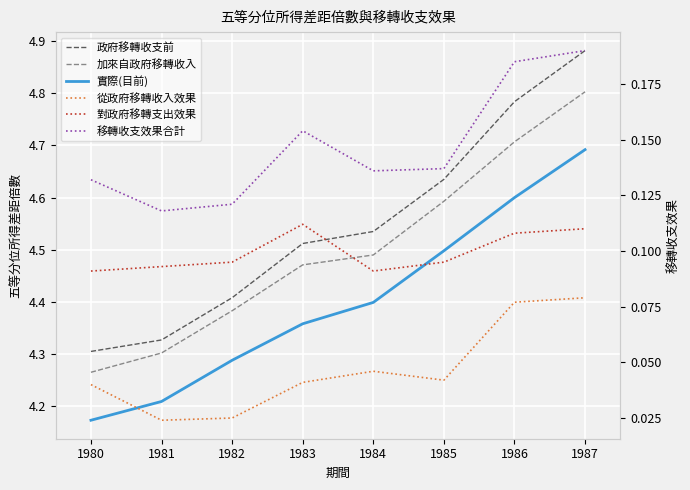

How many lines are shown in the chart?

6